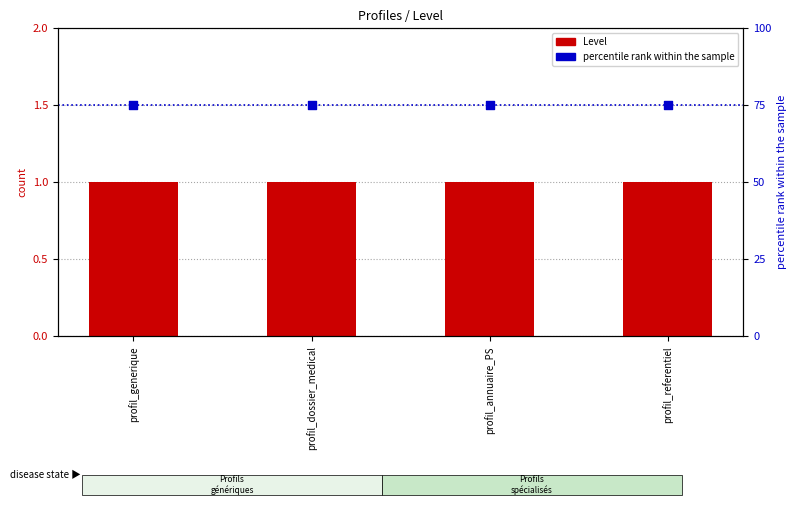

At which category is the sum across all series the highest?

profil_generique